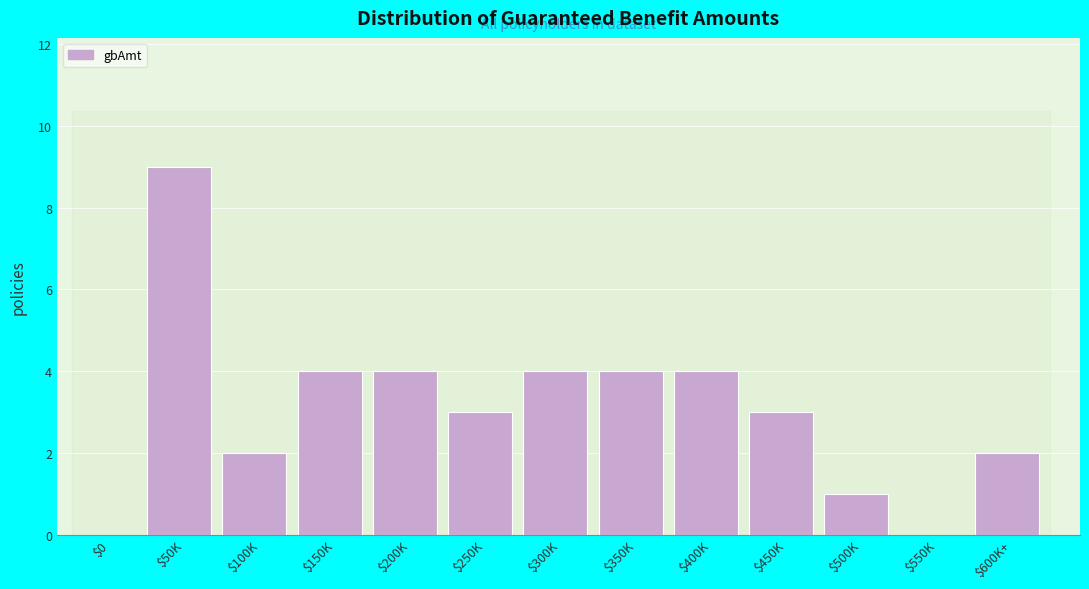

Is it true that the value at $100K is 1?

False